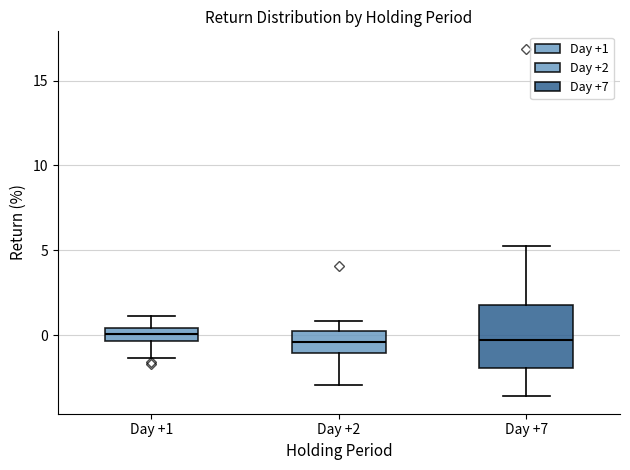

Reading left to right, read every box against the y-axis: the position of its median line, the range the box covers, and the ends of its whiskers. The values are not printed on the chart, so give them approximately, as read against the axis.

Day +1: median 0.0, box -0.5 to 0.5, whiskers -1.5 to 1.0
Day +2: median -0.5, box -1.0 to 0.0, whiskers -3.0 to 1.0
Day +7: median -0.5, box -2.0 to 2.0, whiskers -3.5 to 5.5